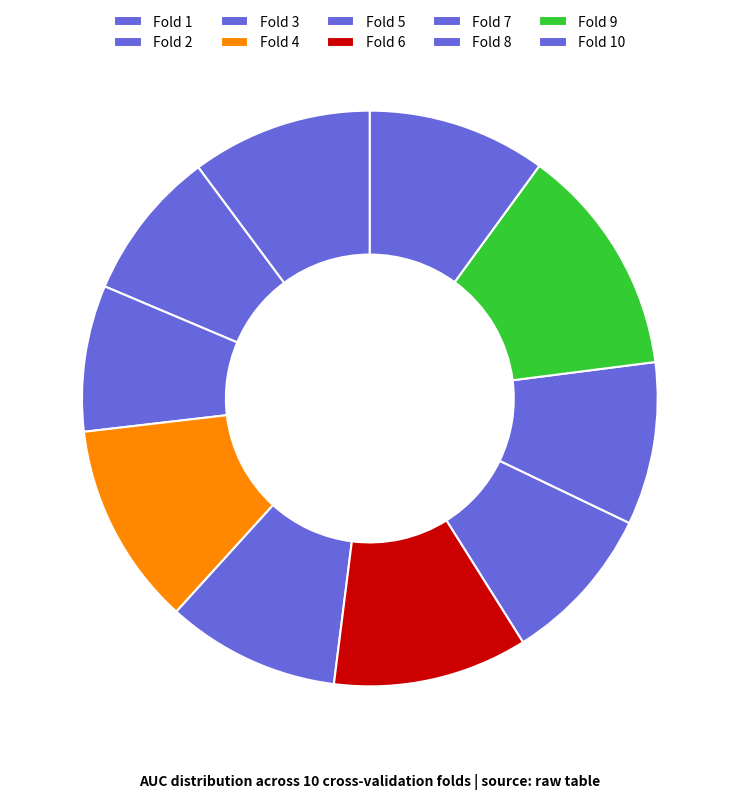

What is the smallest slice in the pie chart?

Fold 3